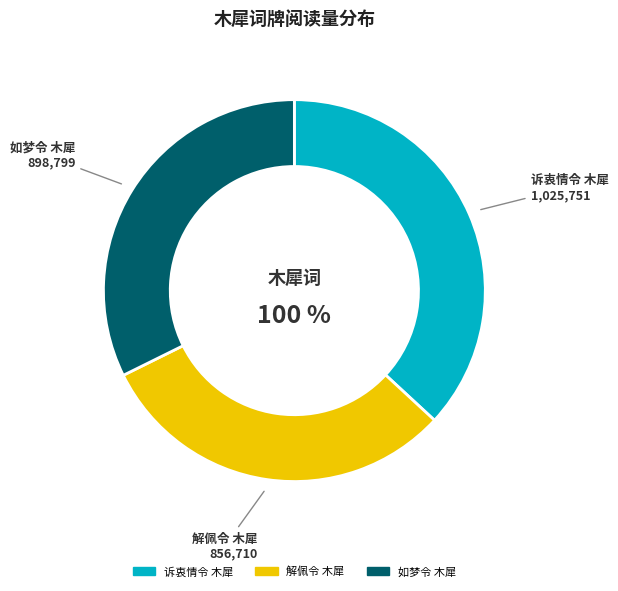

Is there a majority slice in this chart?

No